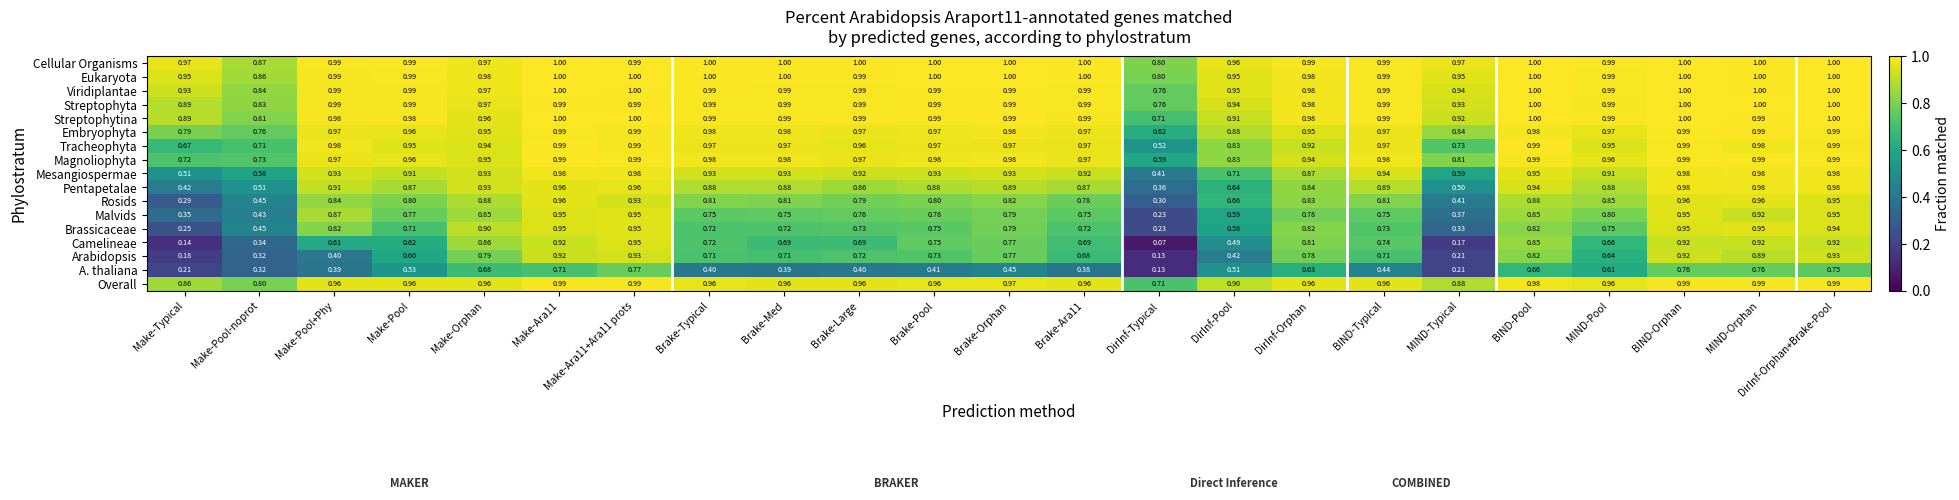

Is the value of Magnoliophyta at Brake-Pool greater than the value of Eukaryota at MIND-Orphan?

No